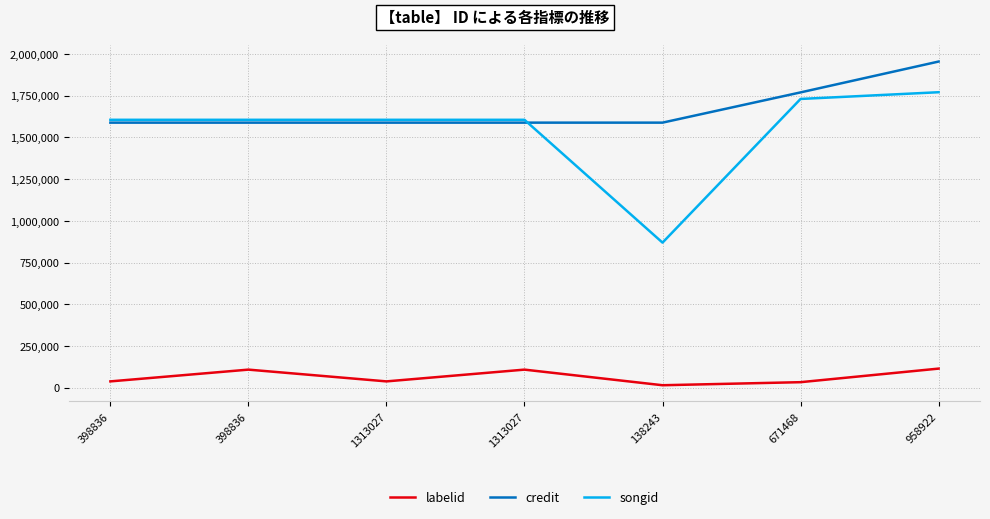

How many distinct data groups are displayed?

3